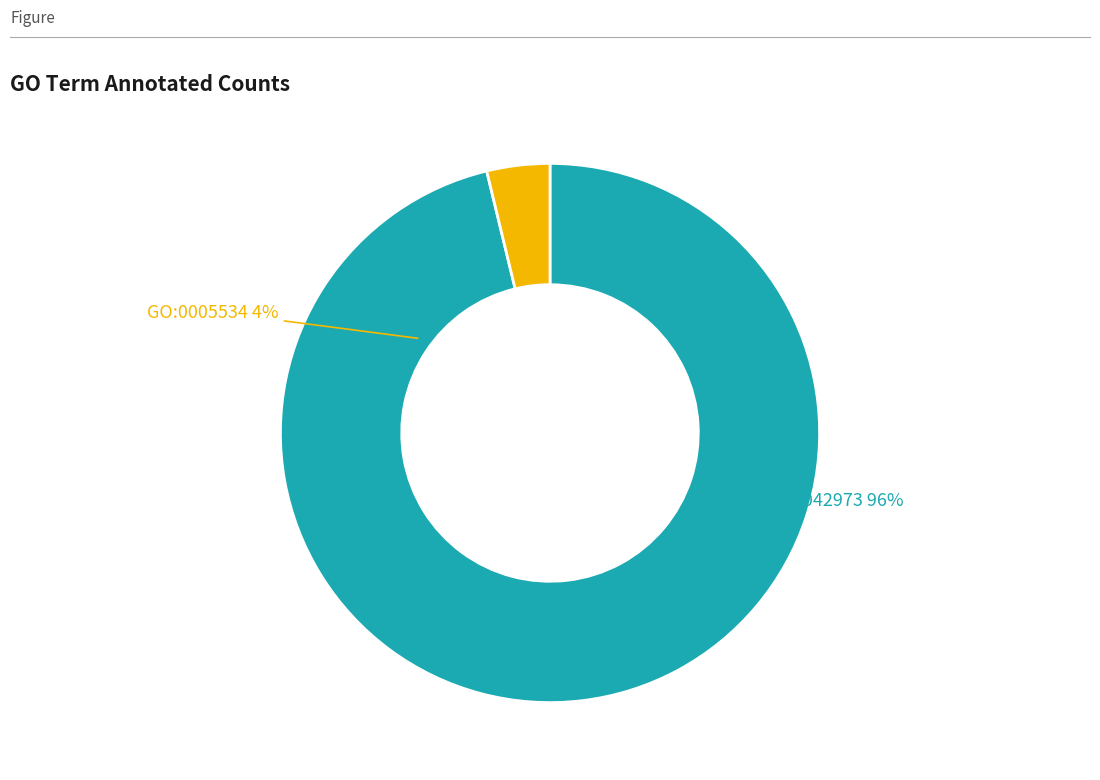

Which slice is the smallest?

GO:0005534